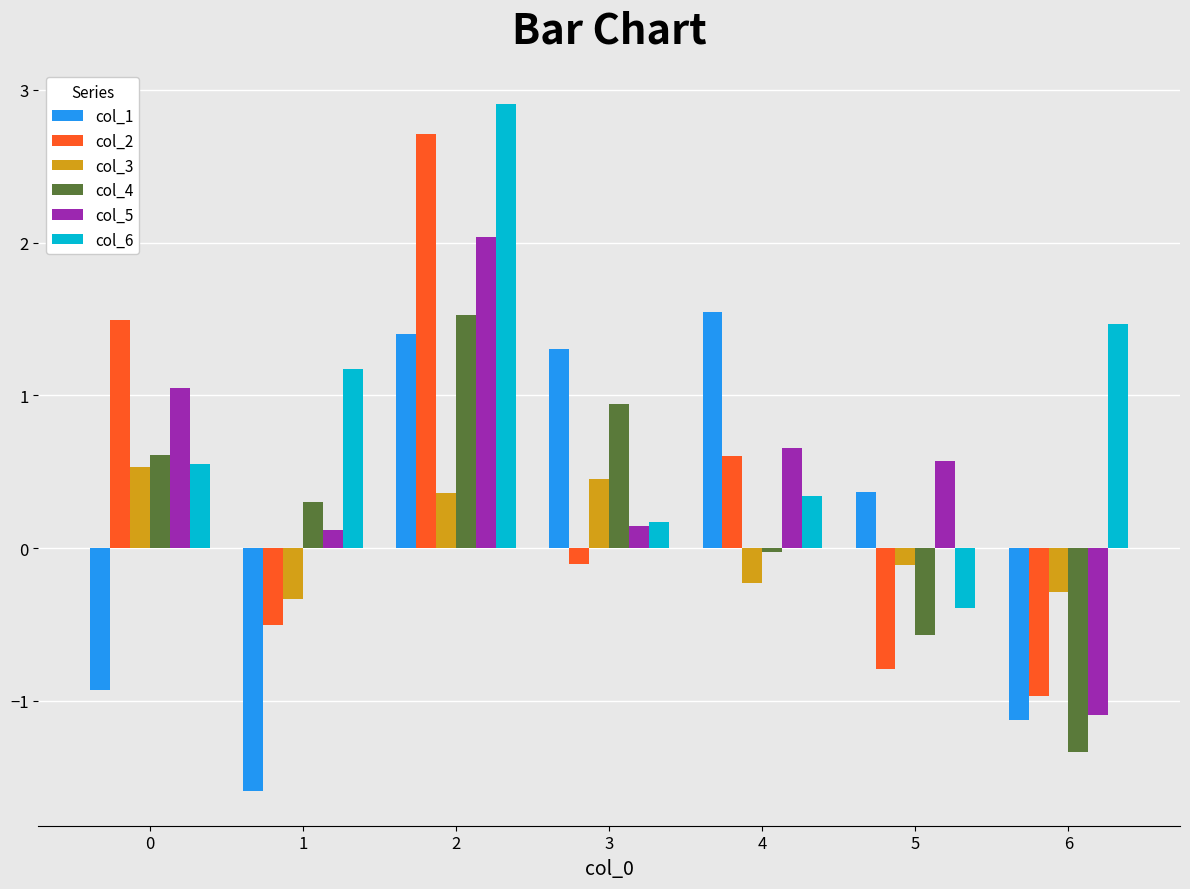

The col_3 series shows 0.4 at 2. True or false?

True